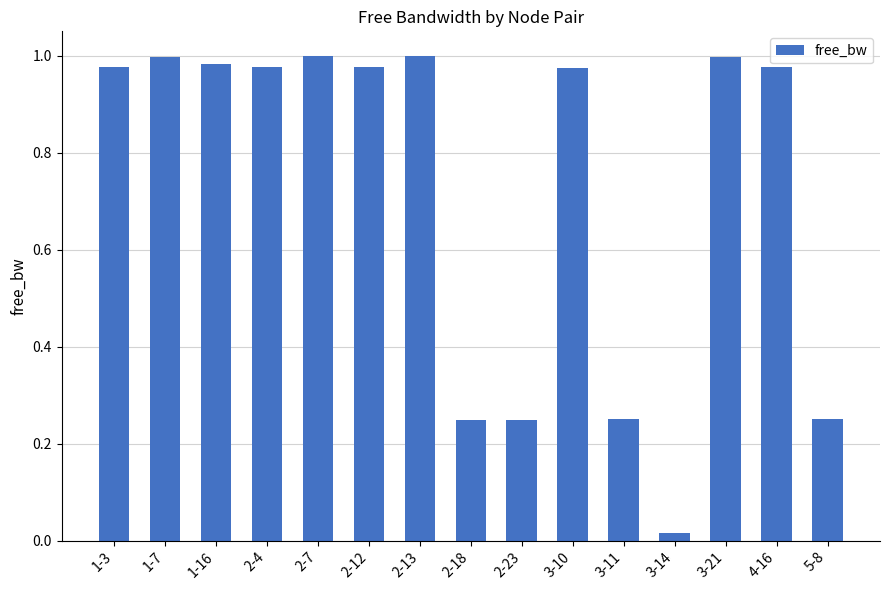

True or false: the data shows 1.0 at 1-3.

True